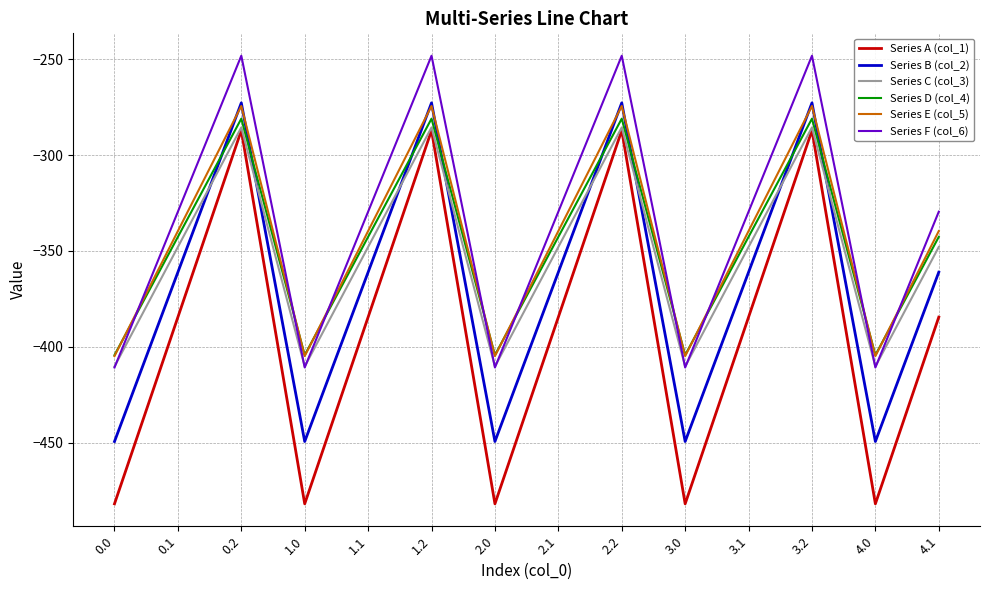

Reading left to right, list all the values displayed in this chart.

Series A (col_1): -482.0	-384.6	-287.1	-482.0	-384.6	-287.1	-482.0	-384.6	-287.1	-482.0	-384.6	-287.1	-482.0	-384.6
Series B (col_2): -449.5	-361.1	-272.7	-449.5	-361.1	-272.7	-449.5	-361.1	-272.7	-449.5	-361.1	-272.7	-449.5	-361.1
Series C (col_3): -410.3	-347.9	-285.5	-410.3	-347.9	-285.5	-410.3	-347.9	-285.5	-410.3	-347.9	-285.5	-410.3	-347.9
Series D (col_4): -404.4	-342.7	-281.0	-404.4	-342.7	-281.0	-404.4	-342.7	-281.0	-404.4	-342.7	-281.0	-404.4	-342.7
Series E (col_5): -404.9	-339.6	-274.4	-404.9	-339.6	-274.4	-404.9	-339.6	-274.4	-404.9	-339.6	-274.4	-404.9	-339.6
Series F (col_6): -410.8	-329.5	-248.1	-410.8	-329.5	-248.1	-410.8	-329.5	-248.1	-410.8	-329.5	-248.1	-410.8	-329.5